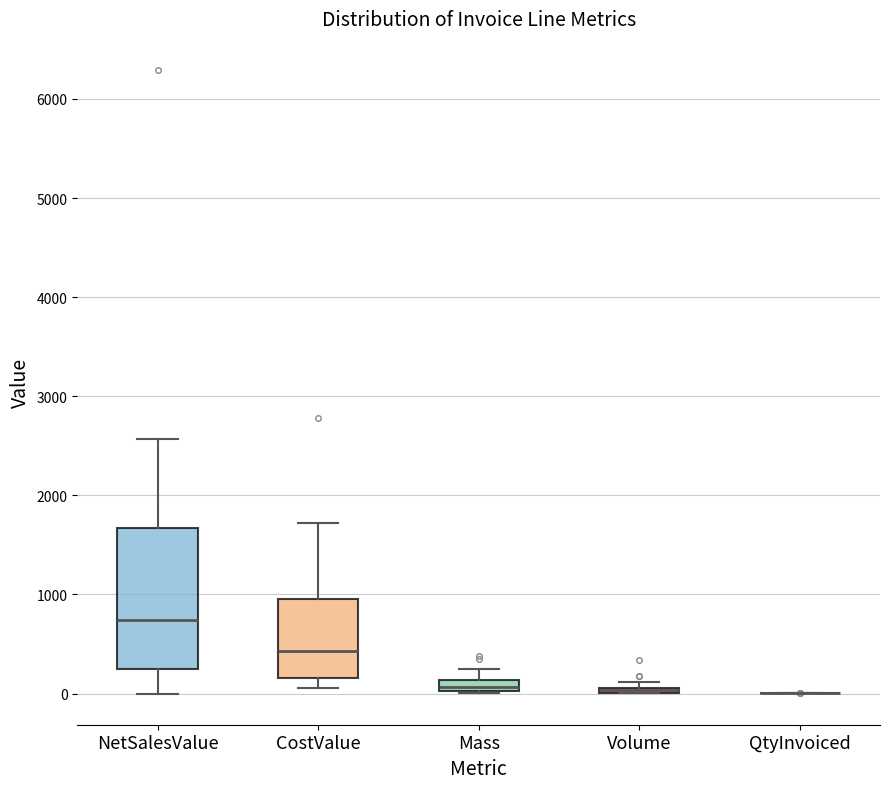

Comparing the boxes themselves (not the whiskers), which one is the tallest?

NetSalesValue